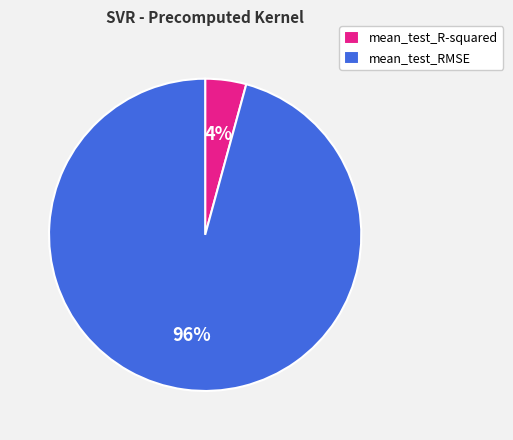

What is the largest slice in the pie chart?

mean_test_RMSE